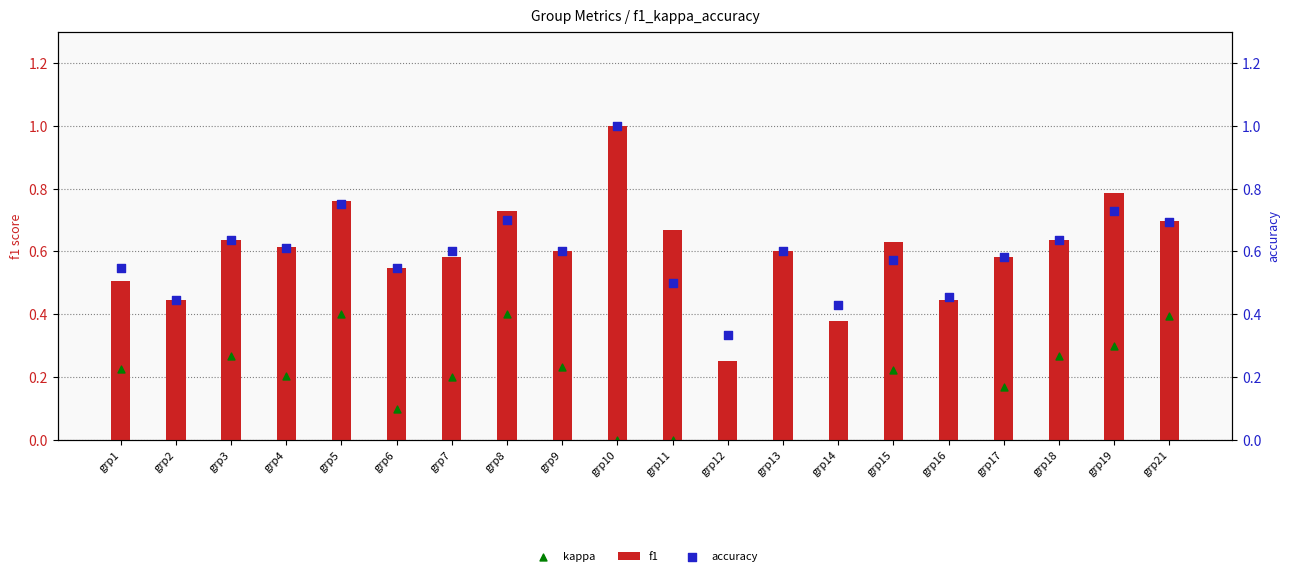

Which series reaches the minimum Y coordinate?

kappa